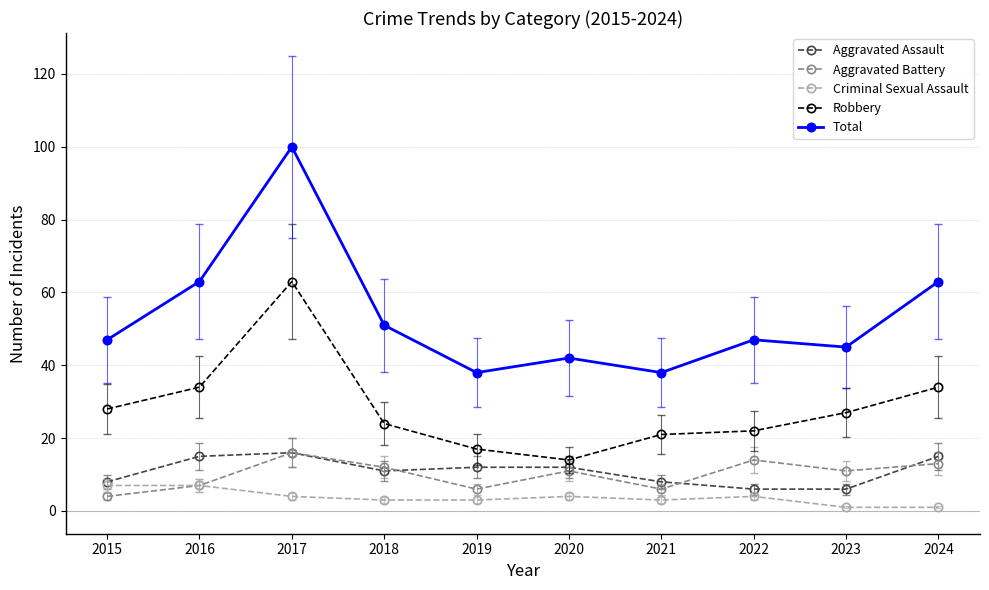

What is the spread (max minus min) of values at 2018?

48